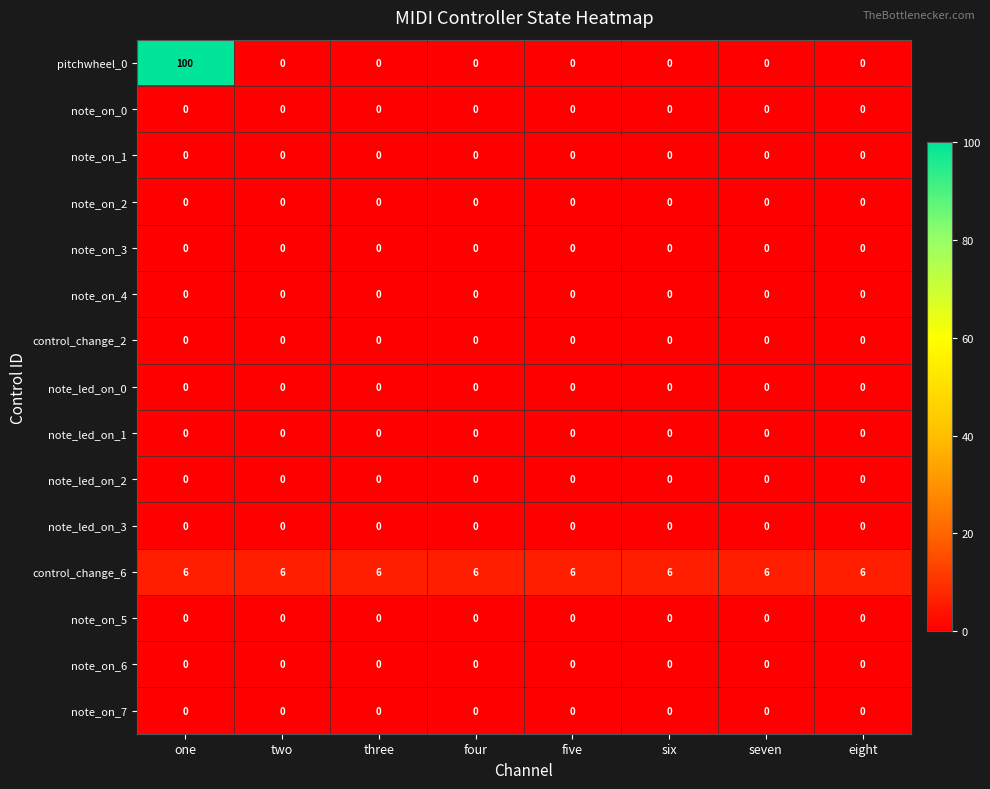

Which series has the largest total across all categories?

pitchwheel_0